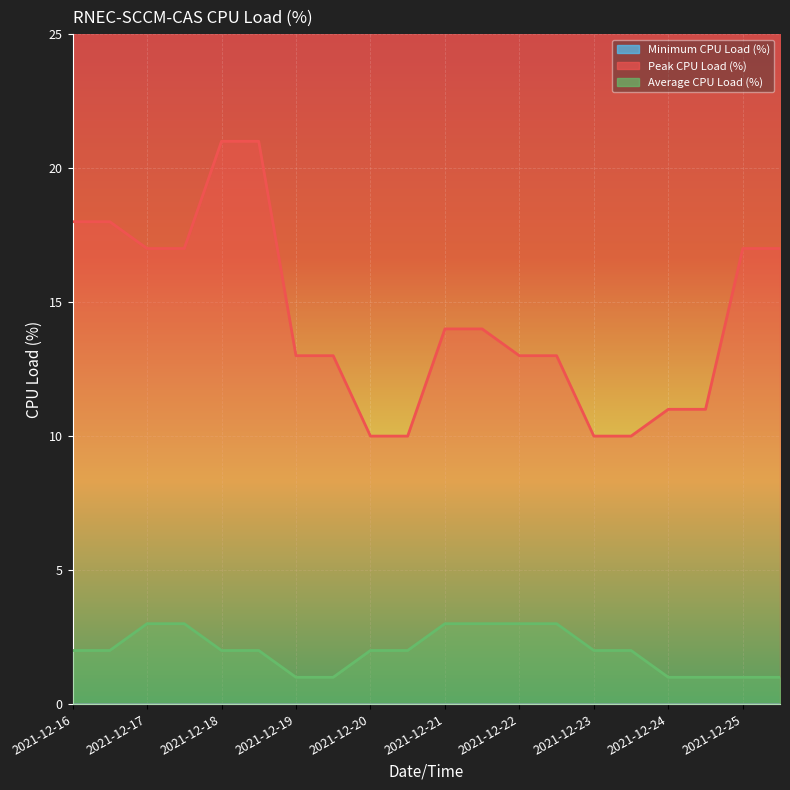

True or false: Peak CPU Load (%) and Average CPU Load (%) intersect in this chart.

False